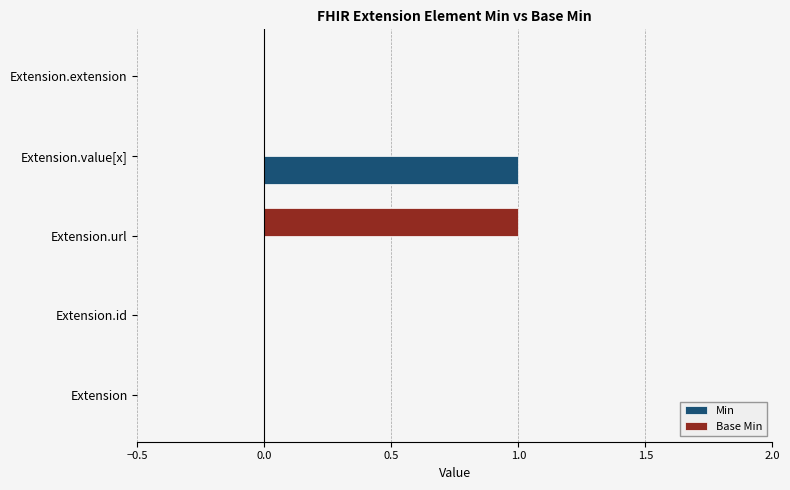

How many Min values are between 0 and 1?

5